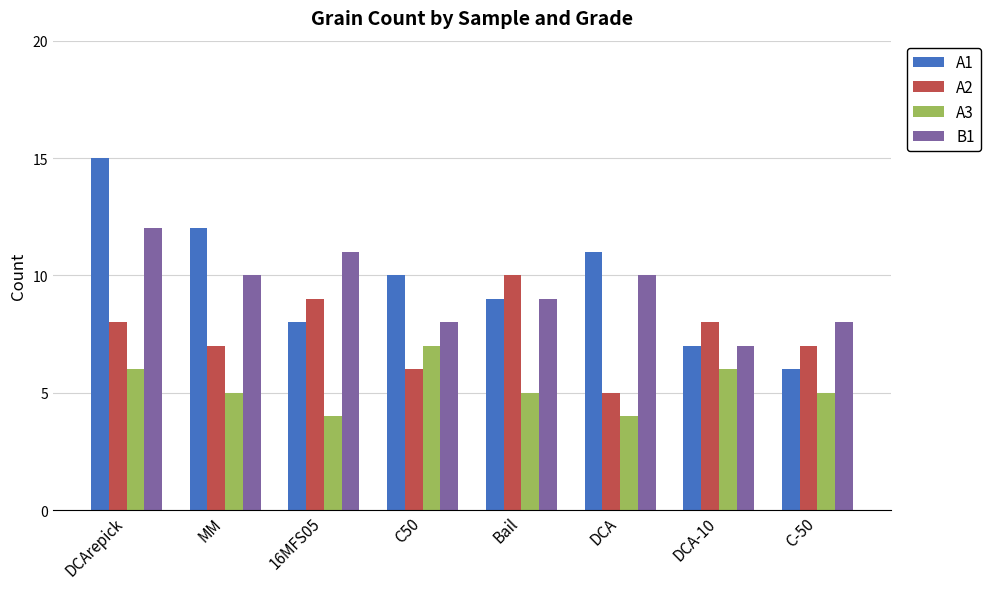

Between C50 and DCA, which series saw the biggest shift?

A3